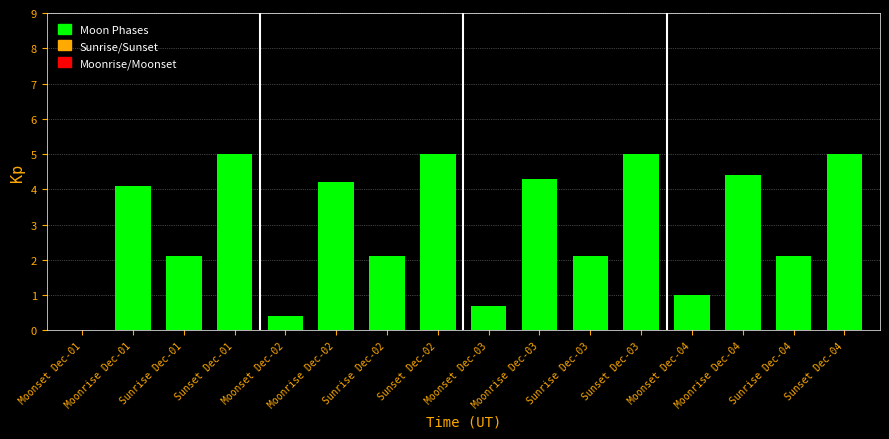

Read the value at Sunset Dec-01.

5.0